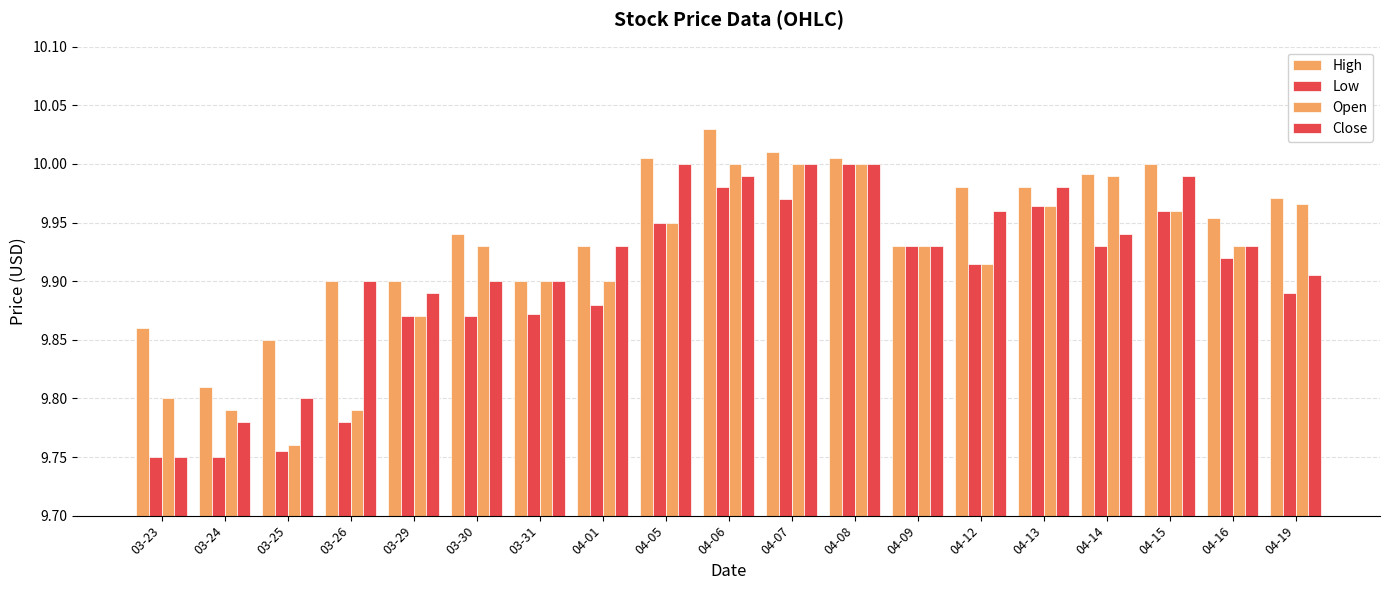

What is the approximate value of High at 03-31?

9.9